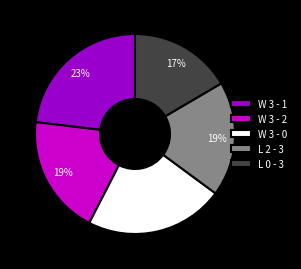

To the nearest percent, what is the average slice percentage?

20%